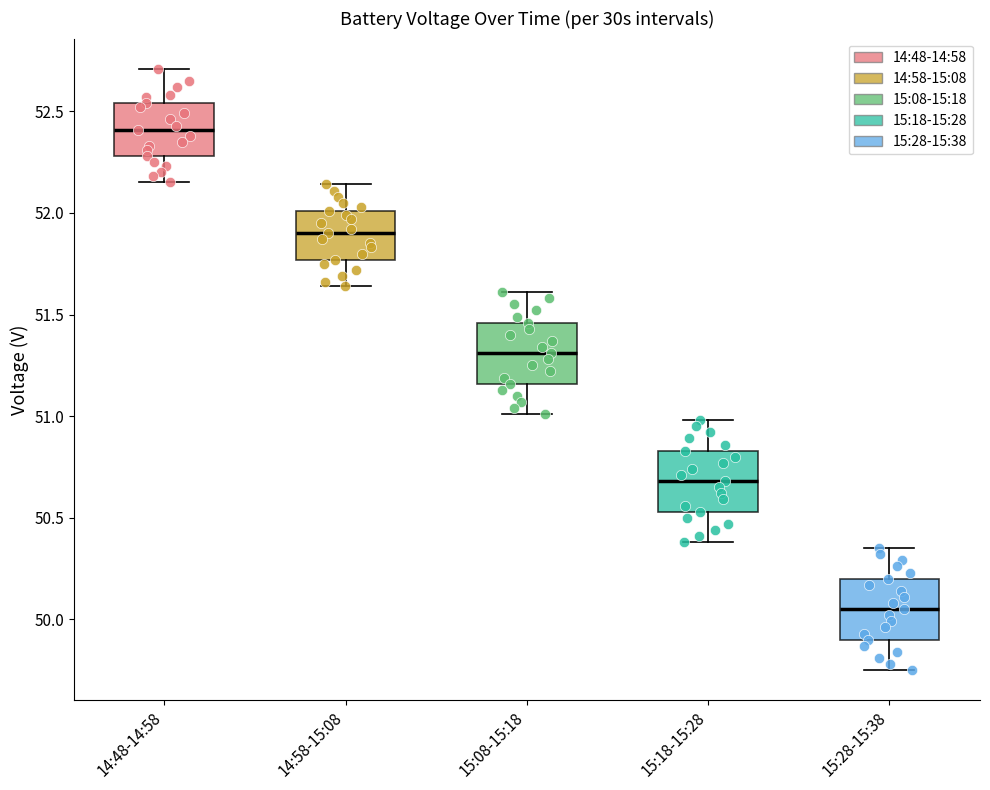

Reading left to right, read every box against the y-axis: the position of its median line, the range the box covers, and the ends of its whiskers. The values are not printed on the chart, so give them approximately, as read against the axis.

14:48-14:58: median 52.40, box 52.30 to 52.55, whiskers 52.15 to 52.70
14:58-15:08: median 51.90, box 51.75 to 52.00, whiskers 51.65 to 52.15
15:08-15:18: median 51.30, box 51.15 to 51.45, whiskers 51.00 to 51.60
15:18-15:28: median 50.70, box 50.55 to 50.85, whiskers 50.40 to 51.00
15:28-15:38: median 50.05, box 49.90 to 50.20, whiskers 49.75 to 50.35